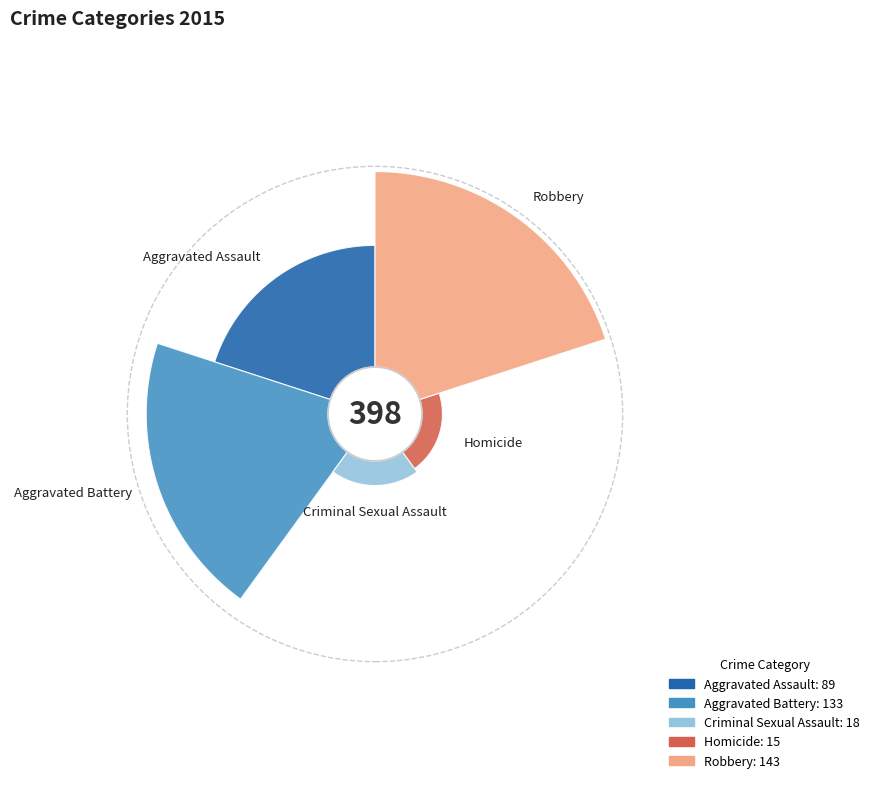

Approximately how many times larger is the value at Criminal Sexual Assault compared to Aggravated Assault?

0.2